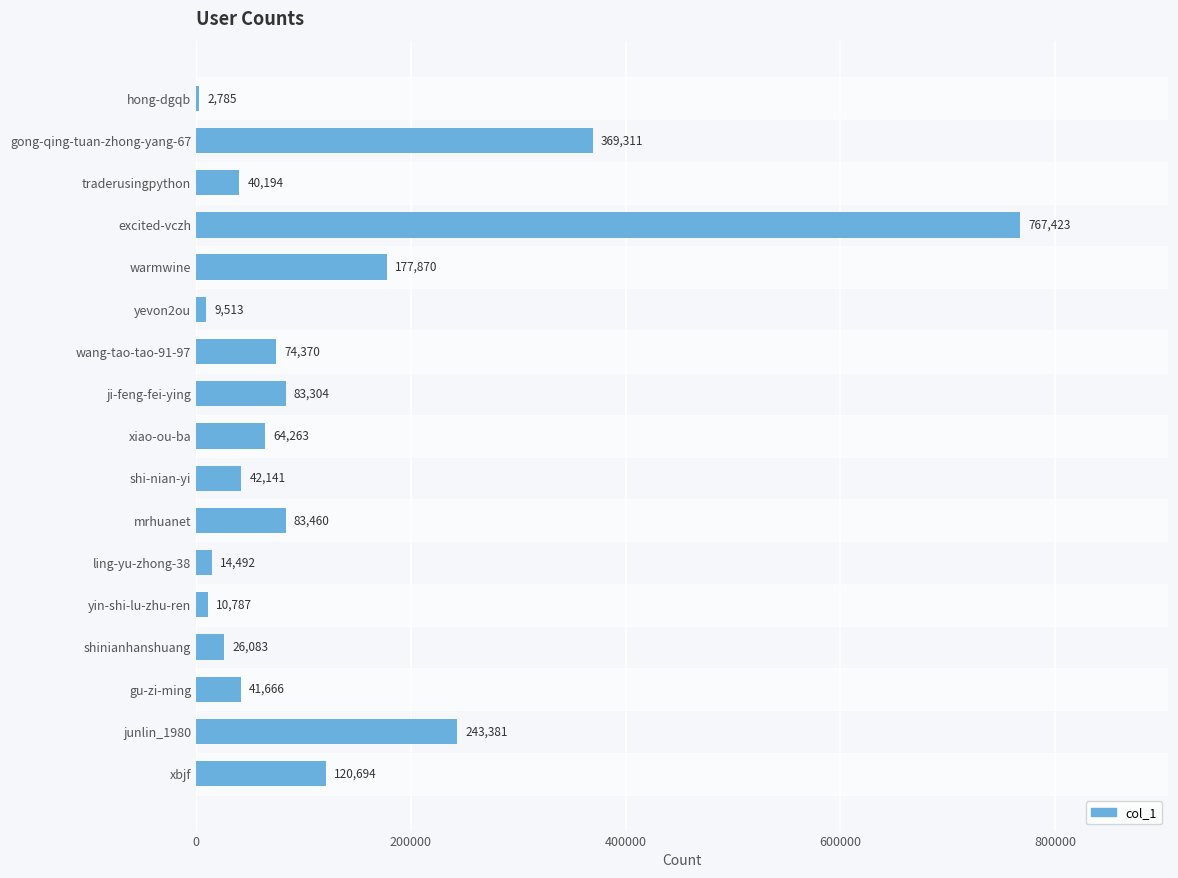

Reading top to bottom, extract all data points from this chart.

2785	369311	40194	767423	177870	9513	74370	83304	64263	42141	83460	14492	10787	26083	41666	243381	120694